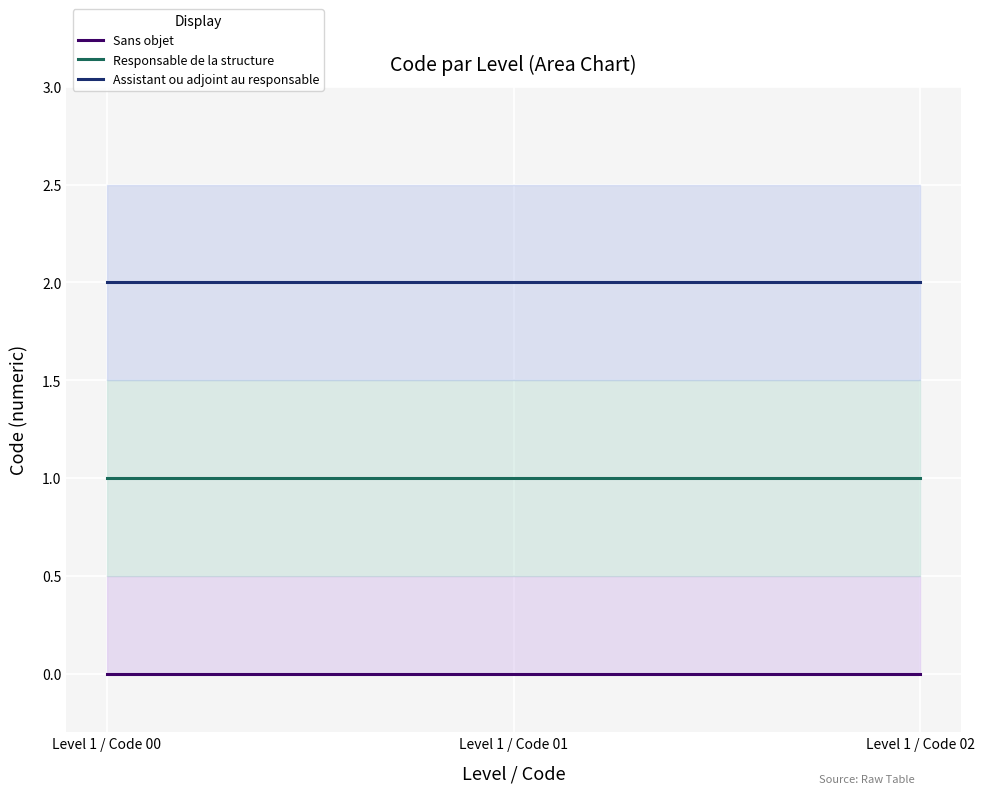

What are all the series names shown in the legend?

Sans objet, Responsable de la structure, Assistant ou adjoint au responsable